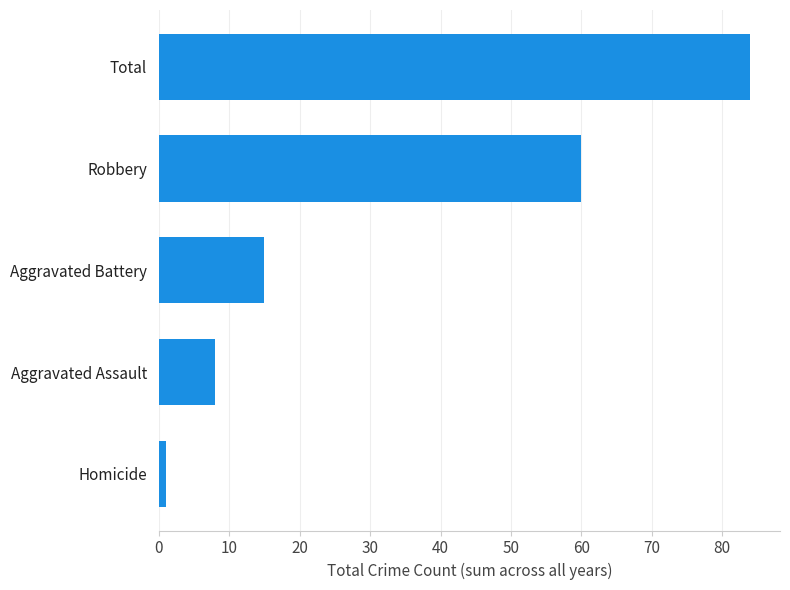

Where is the data nearest to the value 42?

Robbery